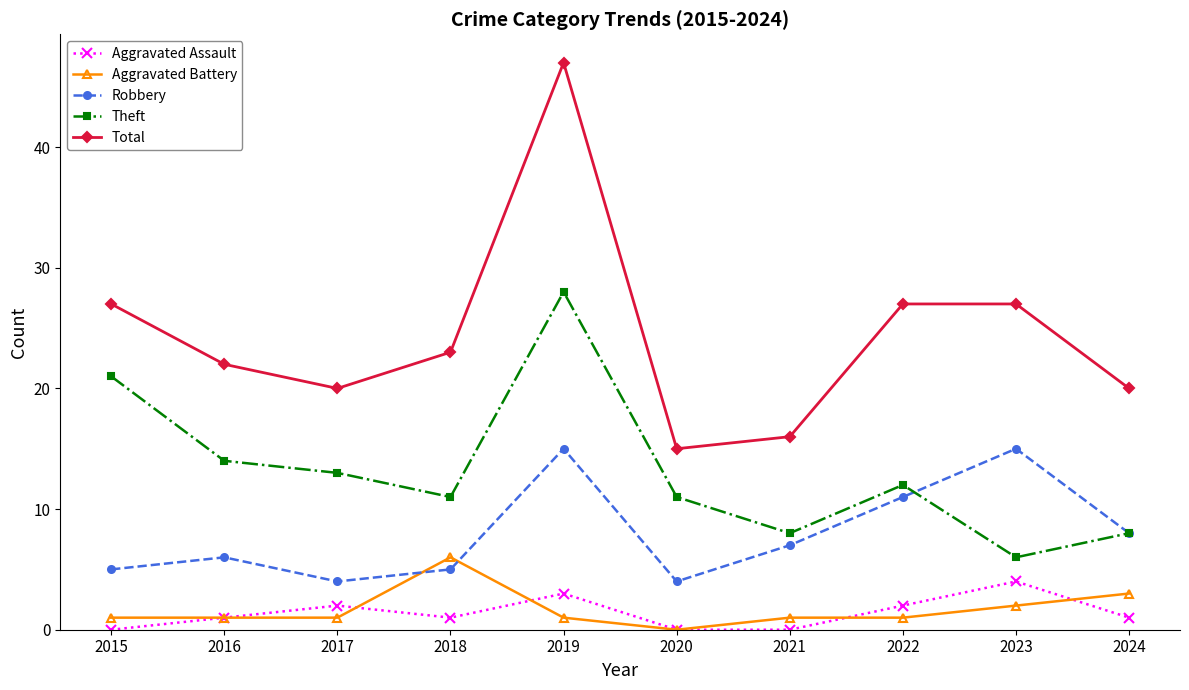

What is the total value across all series at 2021?

32